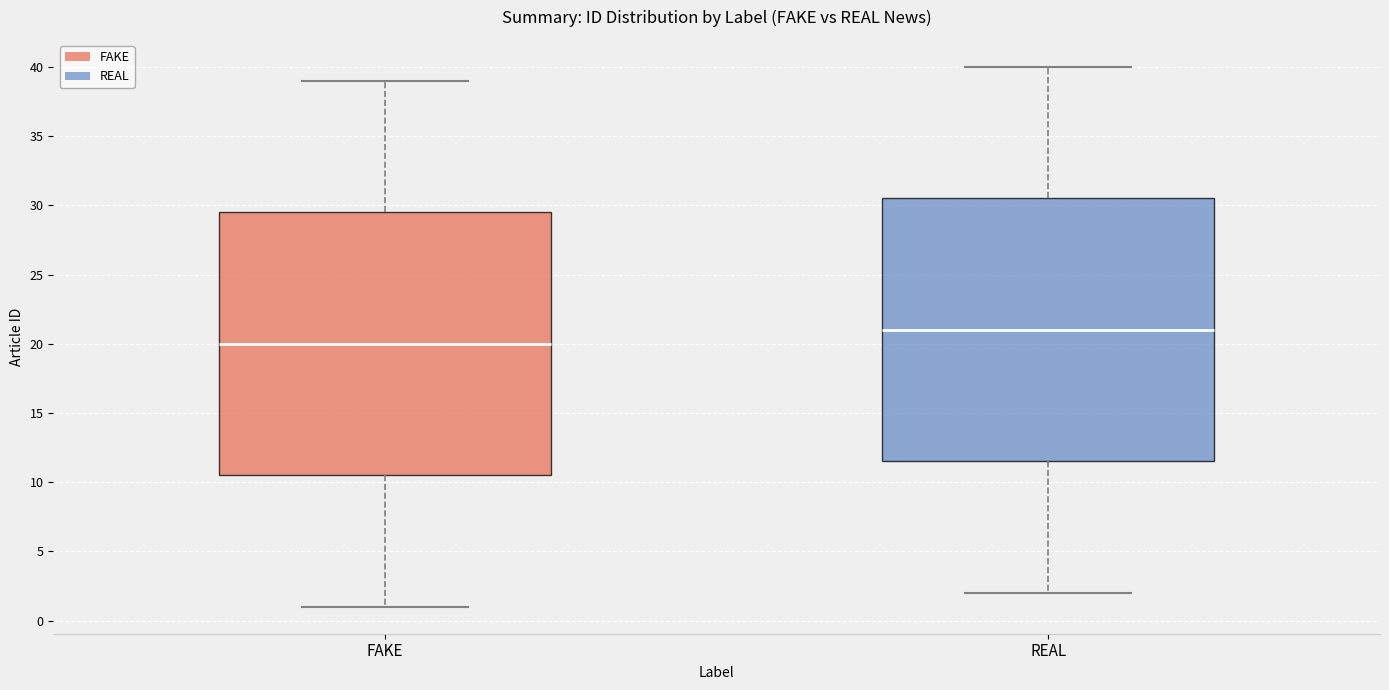

Which box has the lowest median line?

FAKE